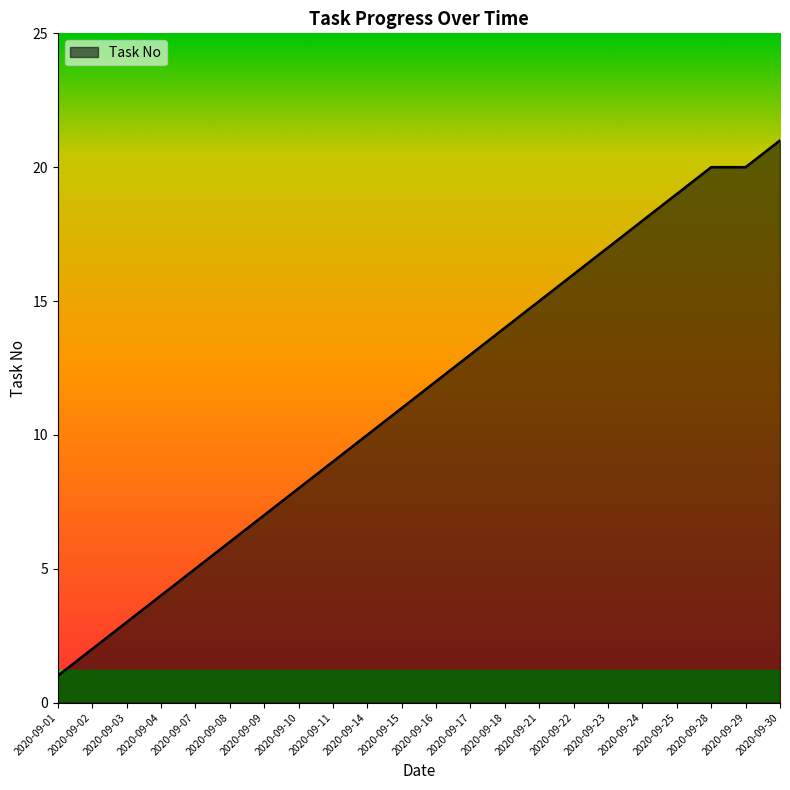

At which category does the chart reach its peak across all series?

2020-09-30